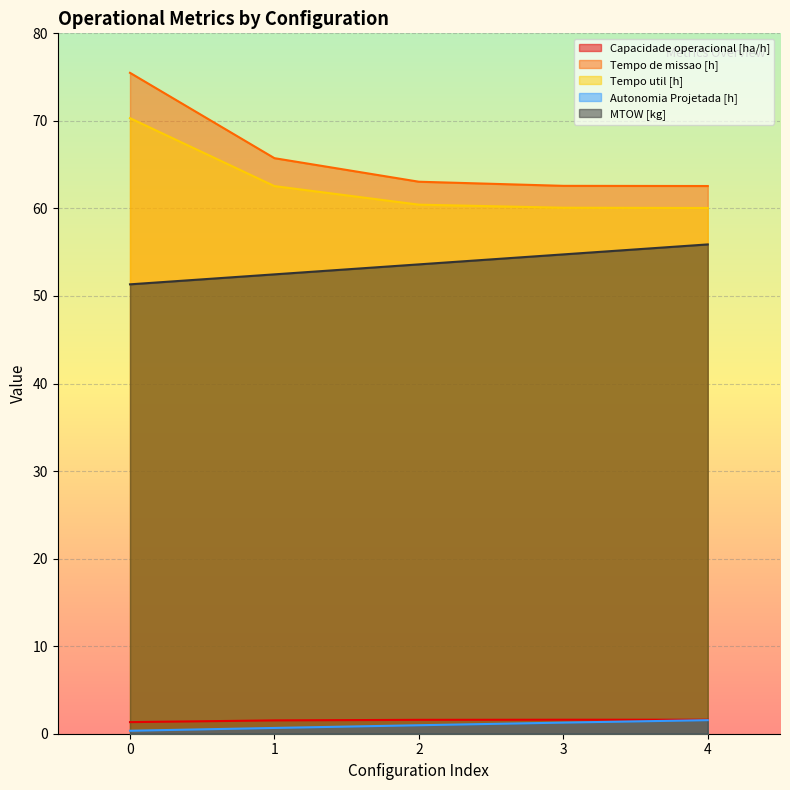

True or false: Tempo util [h] and Autonomia Projetada [h] cross at least once.

False